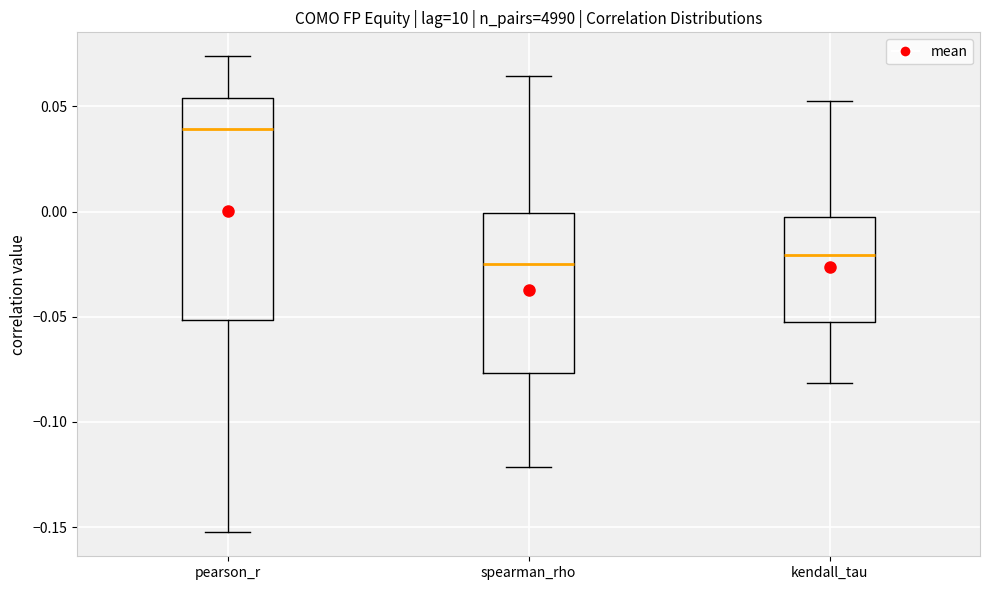

Reading left to right, read every box against the y-axis: the position of its median line, the range the box covers, and the ends of its whiskers. The values are not printed on the chart, so give them approximately, as read against the axis.

pearson_r: median 0.040, box -0.050 to 0.055, whiskers -0.150 to 0.075
spearman_rho: median -0.025, box -0.075 to 0.000, whiskers -0.120 to 0.065
kendall_tau: median -0.020, box -0.050 to 0.000, whiskers -0.080 to 0.055